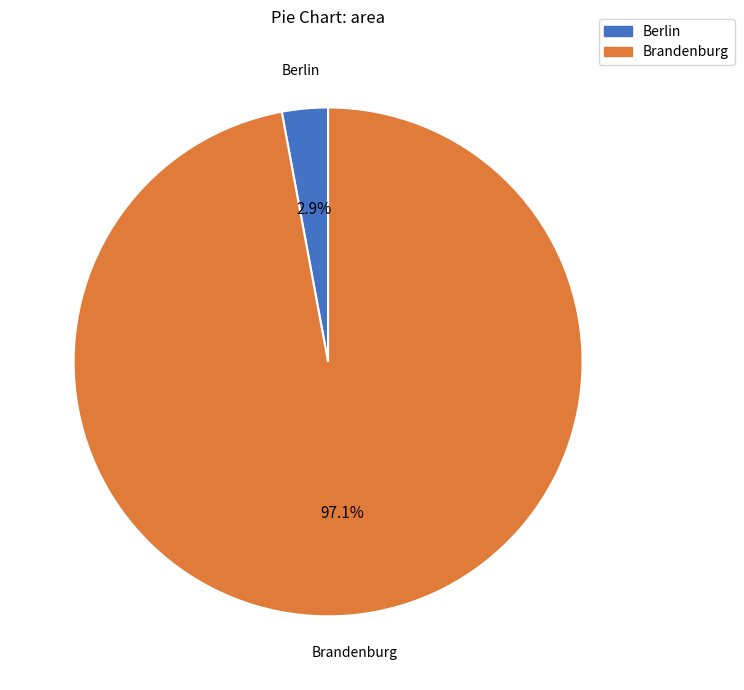

How many segments does this pie chart have?

2